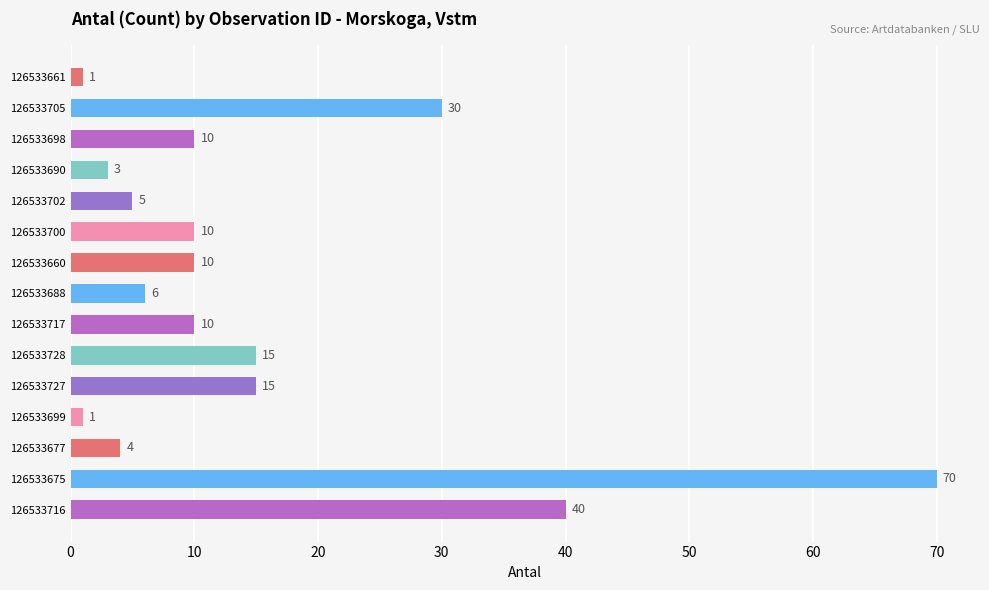

True or false: the data shows 10 at 126533700.

True